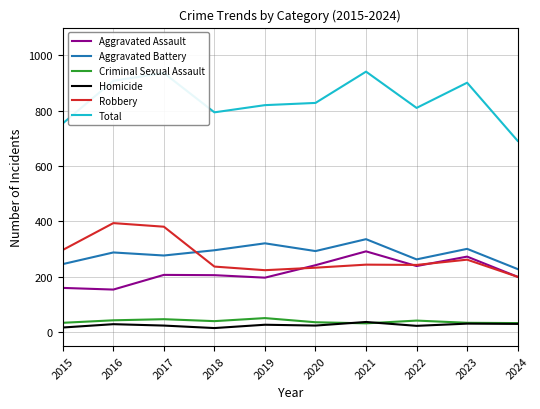

List the series in order of their peak value, lowest first.

Homicide, Criminal Sexual Assault, Aggravated Assault, Aggravated Battery, Robbery, Total